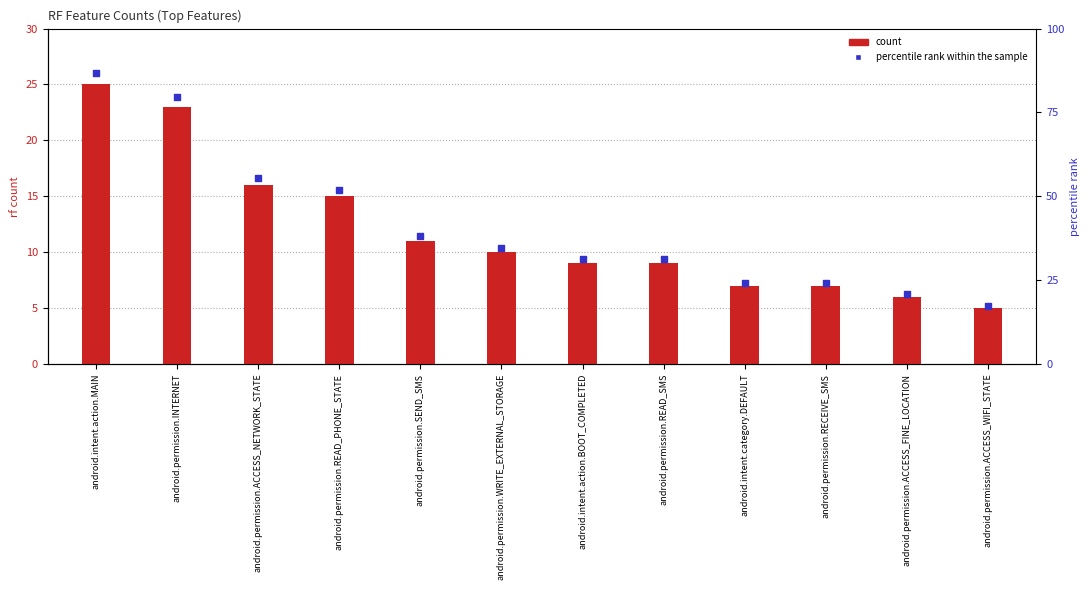

Which series contains the lowest Y value?

count